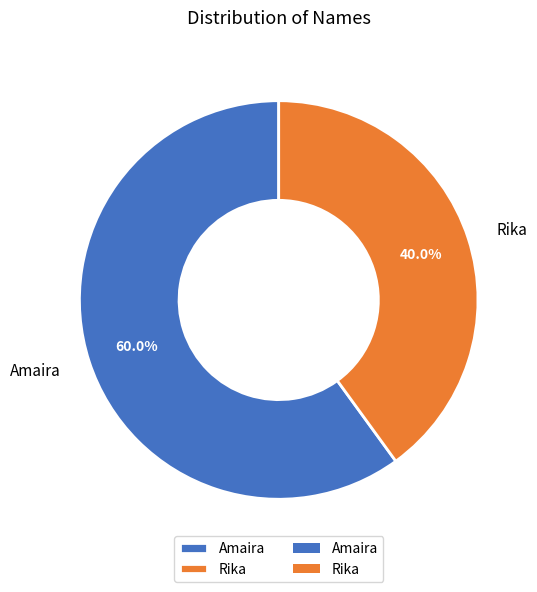

Is it true that Rika is 40% of the pie?

True